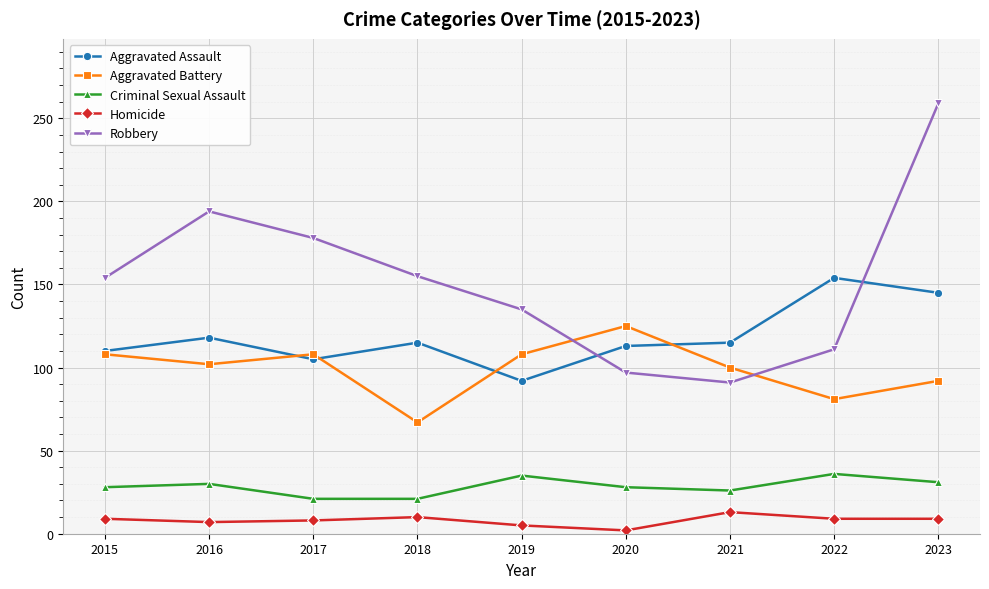

Where do Aggravated Battery and Robbery first cross each other?

2019 and 2020